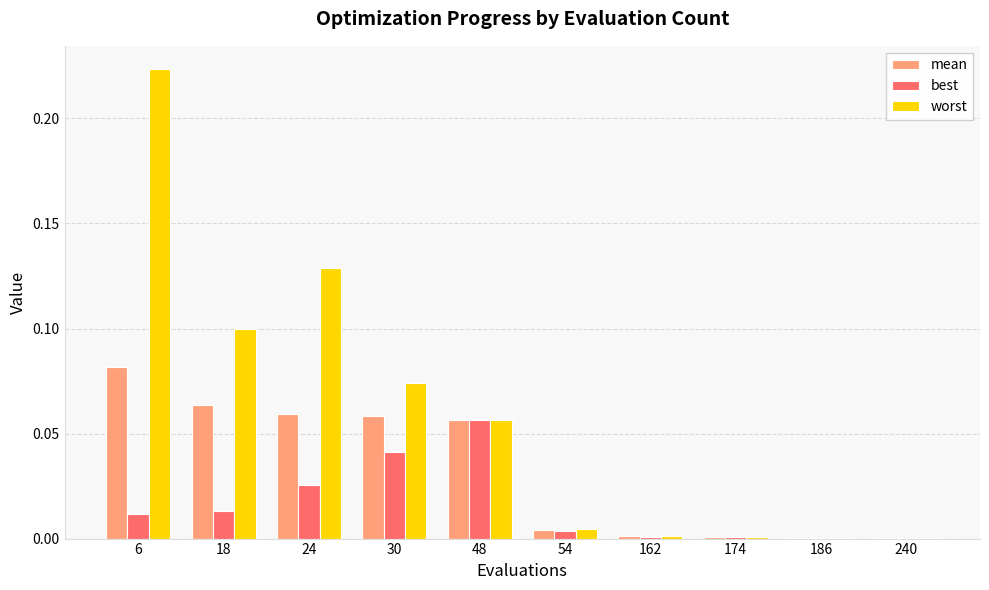

What is the sum of all worst values?

0.6